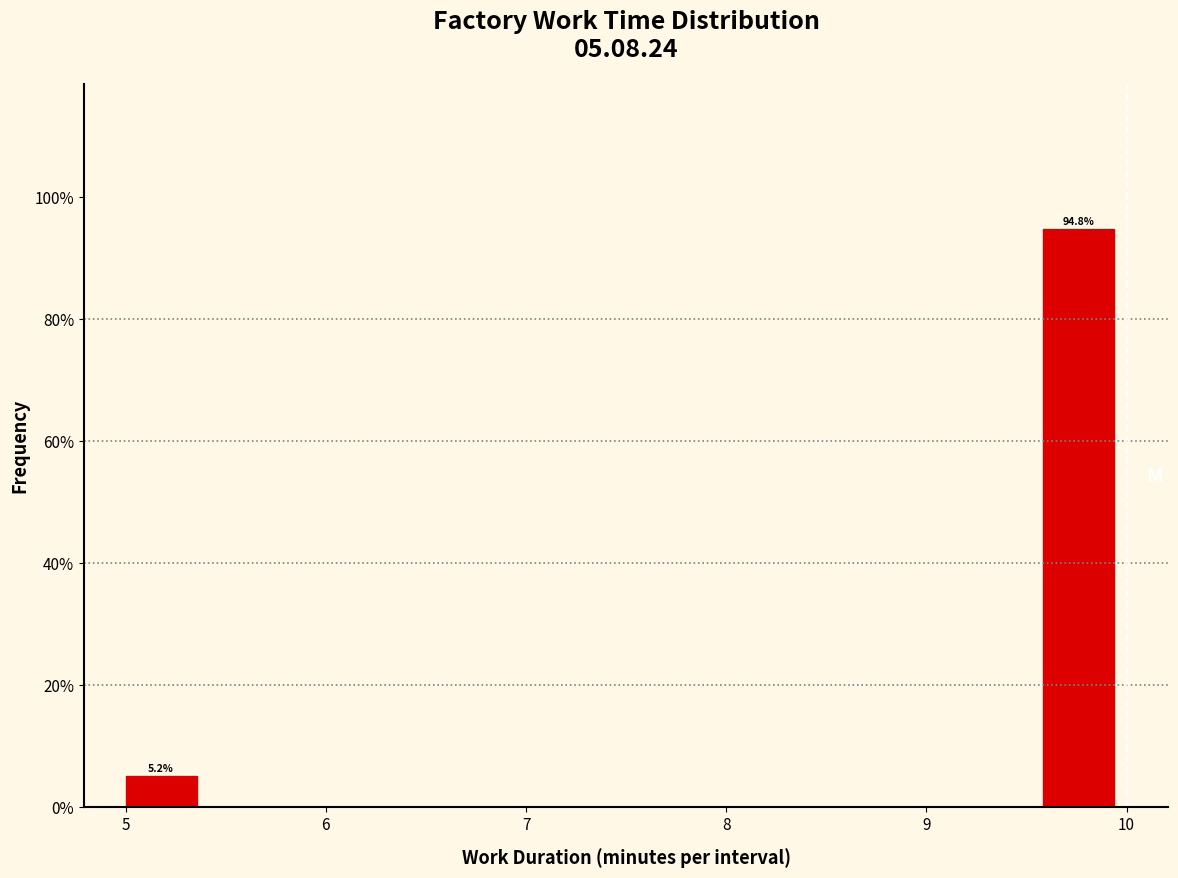

Over which range of the x-axis is the bar tallest?

9.6 to 10.0